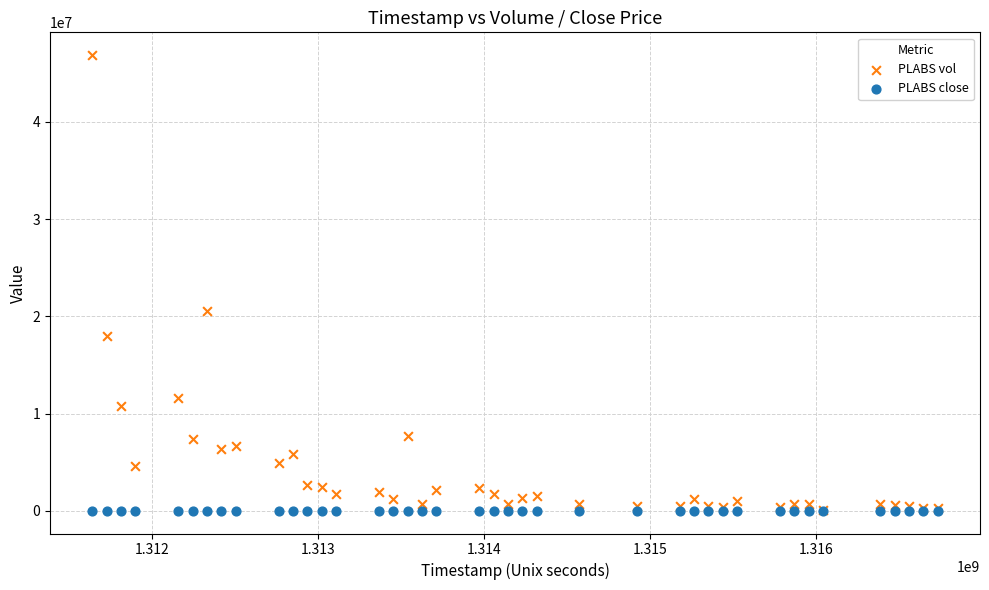

What are all the series names shown in the legend?

PLABS vol, PLABS close